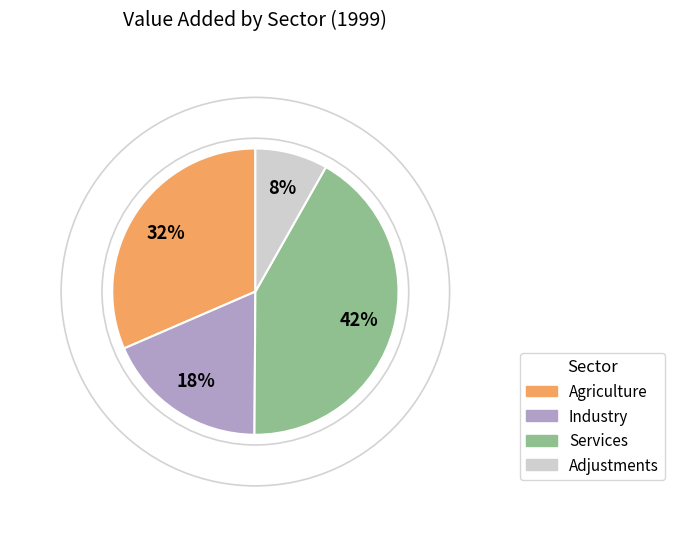

To the nearest percent, what is the average slice percentage?

25%